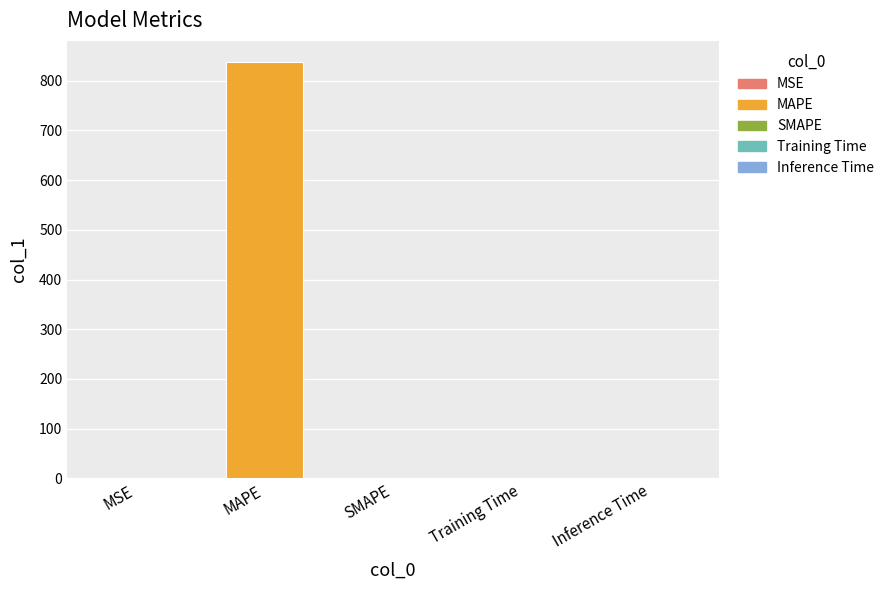

Does the chart contain stacked bars?

No